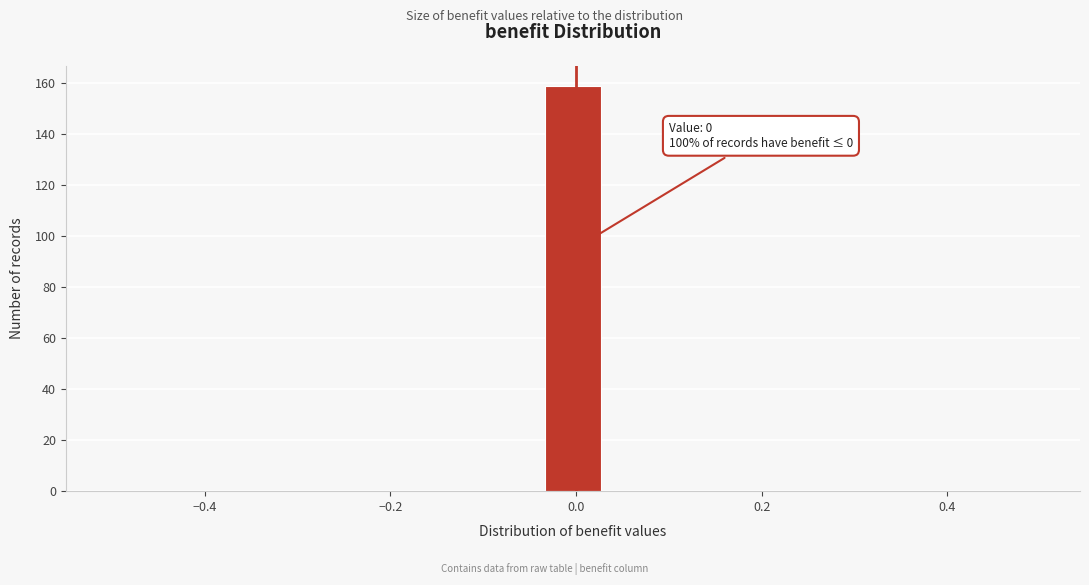

Around what value on the x-axis is the tallest bar? Give the approximate position of its centre, as read against the axis.

0.00